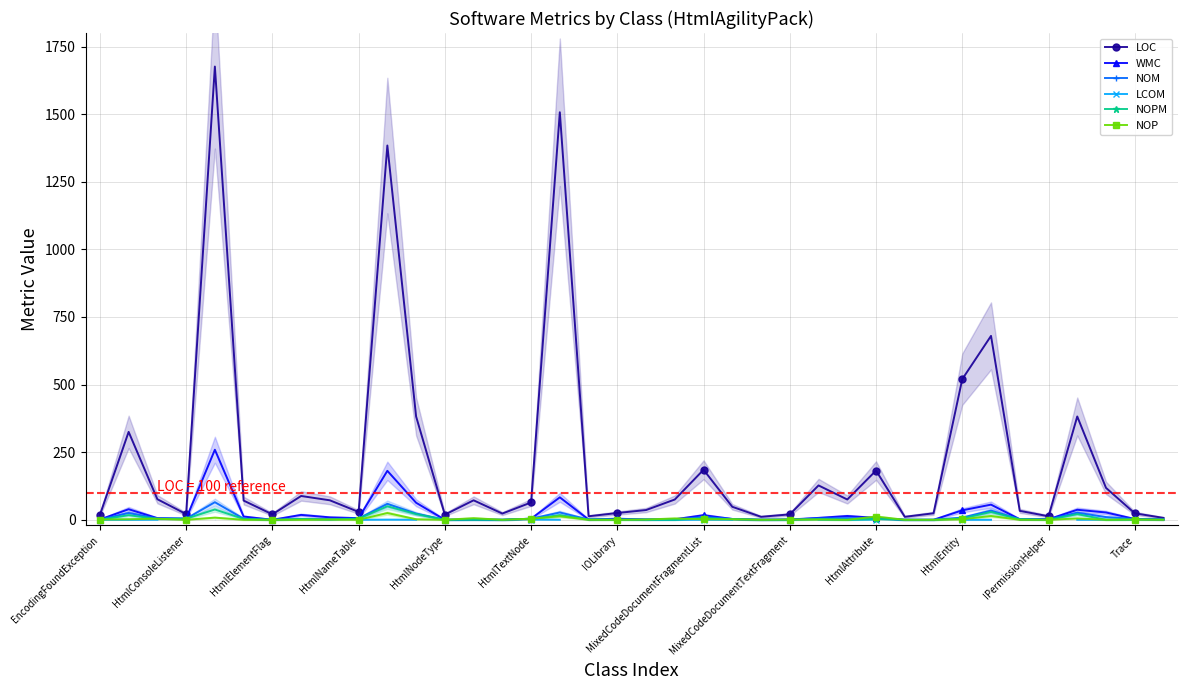

How many interior local peaks does the NOPM series have?

10